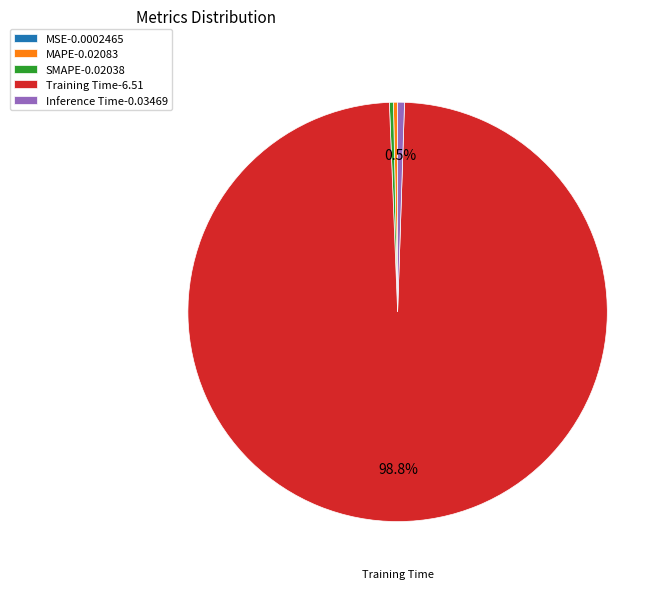

Which slice represents more than half of the pie?

Training Time